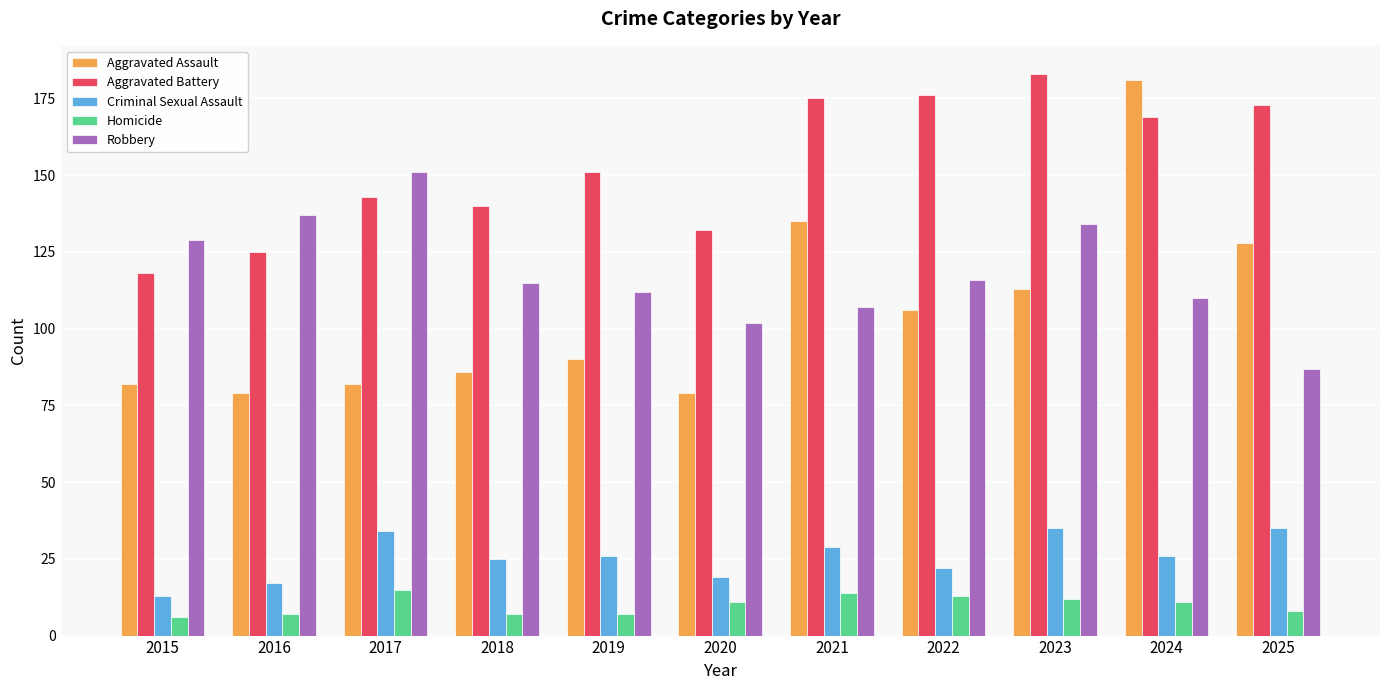

How many data points in Aggravated Battery are less than 151?

5